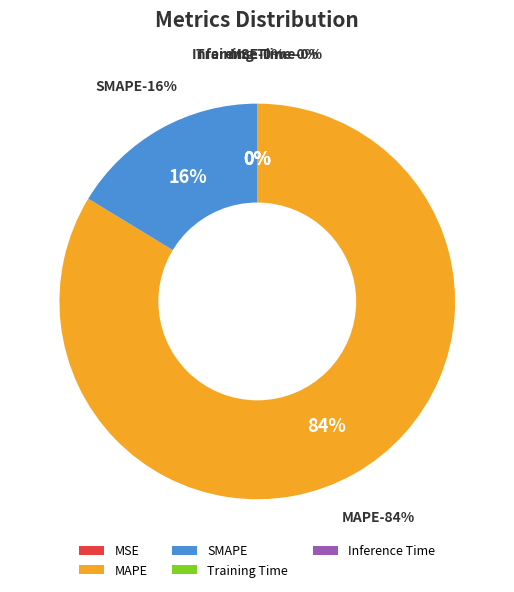

To the nearest percent, what is the combined percentage of SMAPE and MAPE?

100%